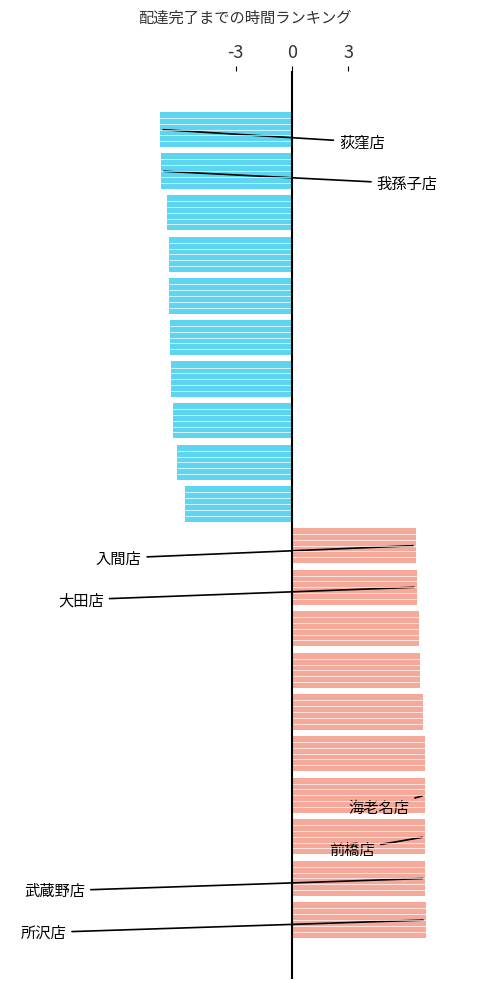

What is the value of the 15th bar from the top?

7.0